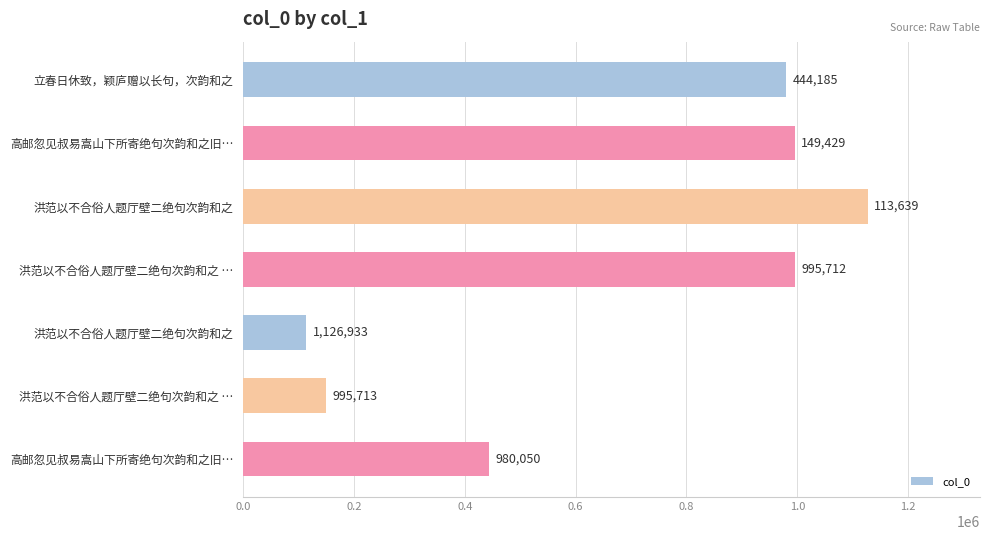

Are the bars horizontal?

Yes